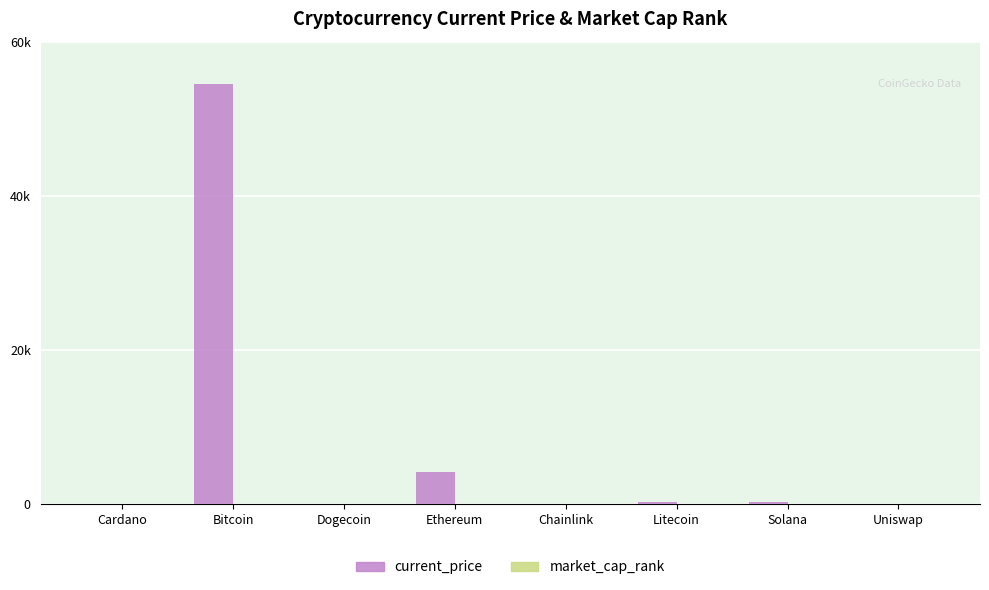

At which label does current_price first exceed 195?

Bitcoin